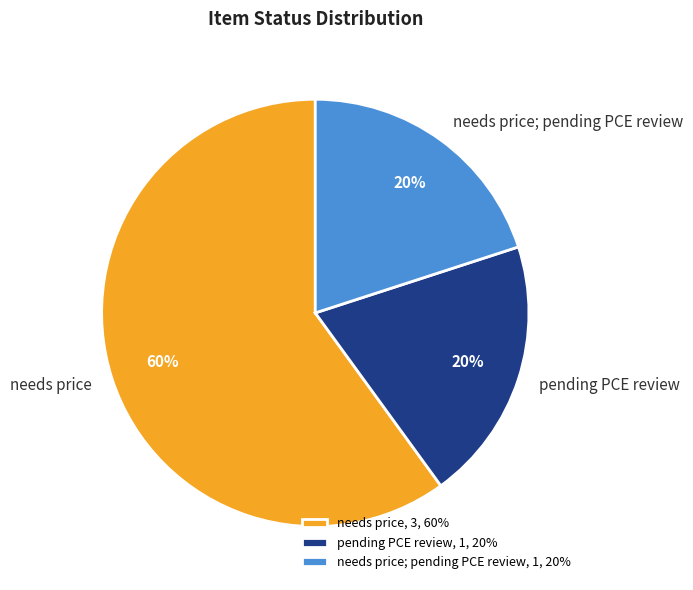

True or false: needs price accounts for 60% of the total.

True